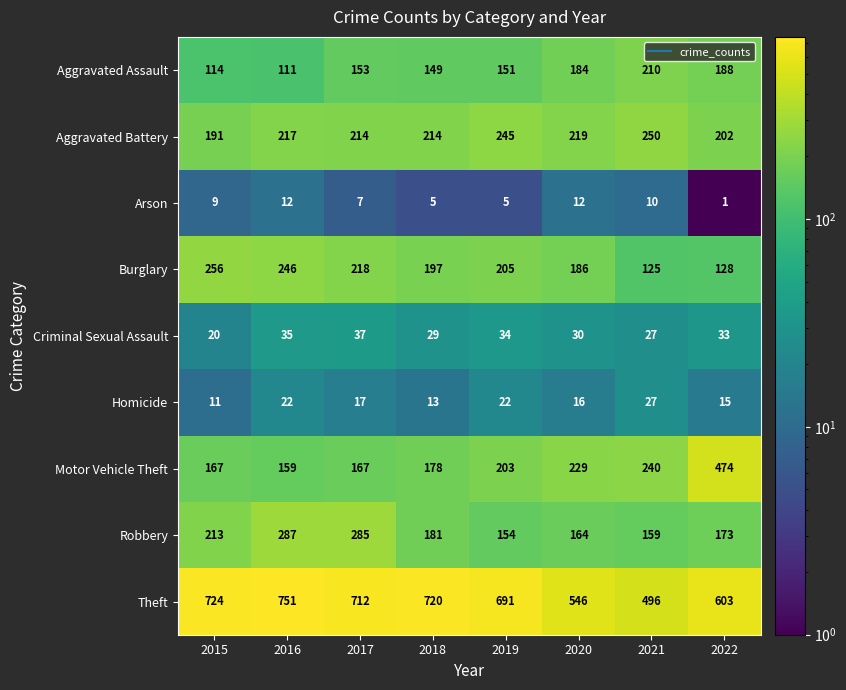

At which category is the sum across all series the highest?

2016